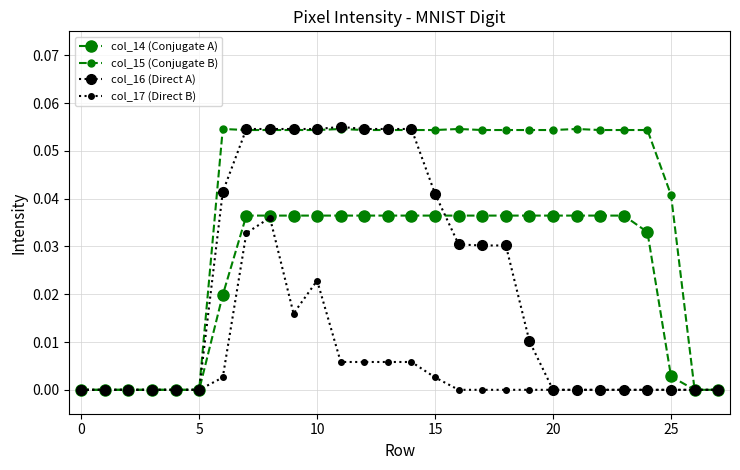

Which series has the largest total across all categories?

col_15 (Conjugate B)